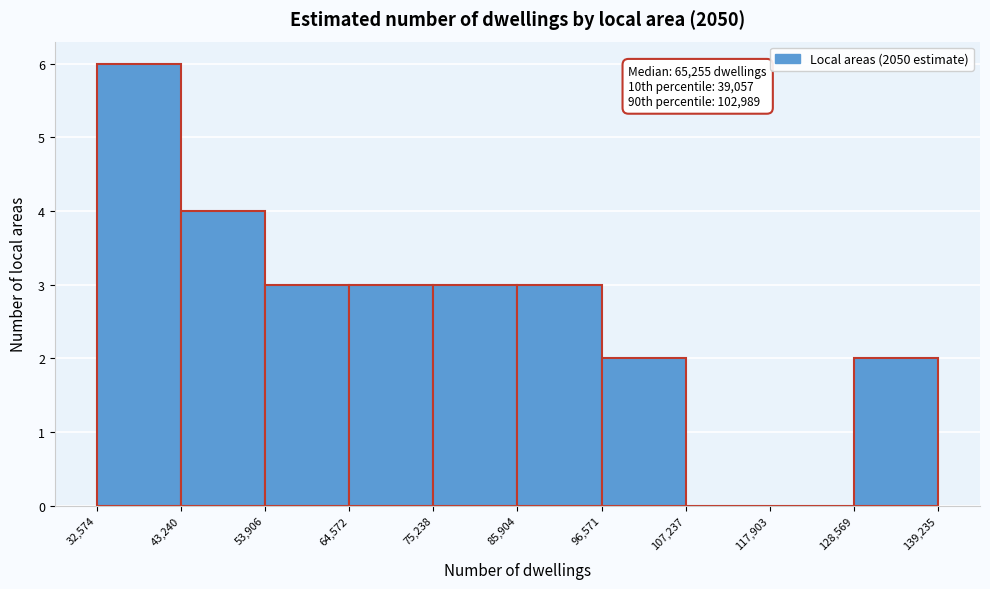

Over which range of the x-axis is the bar tallest?

32,574 to 43,240